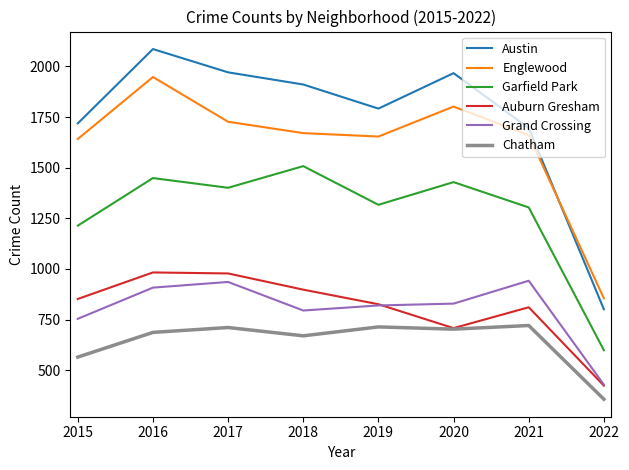

Which category has the highest value in the Austin series?

2016